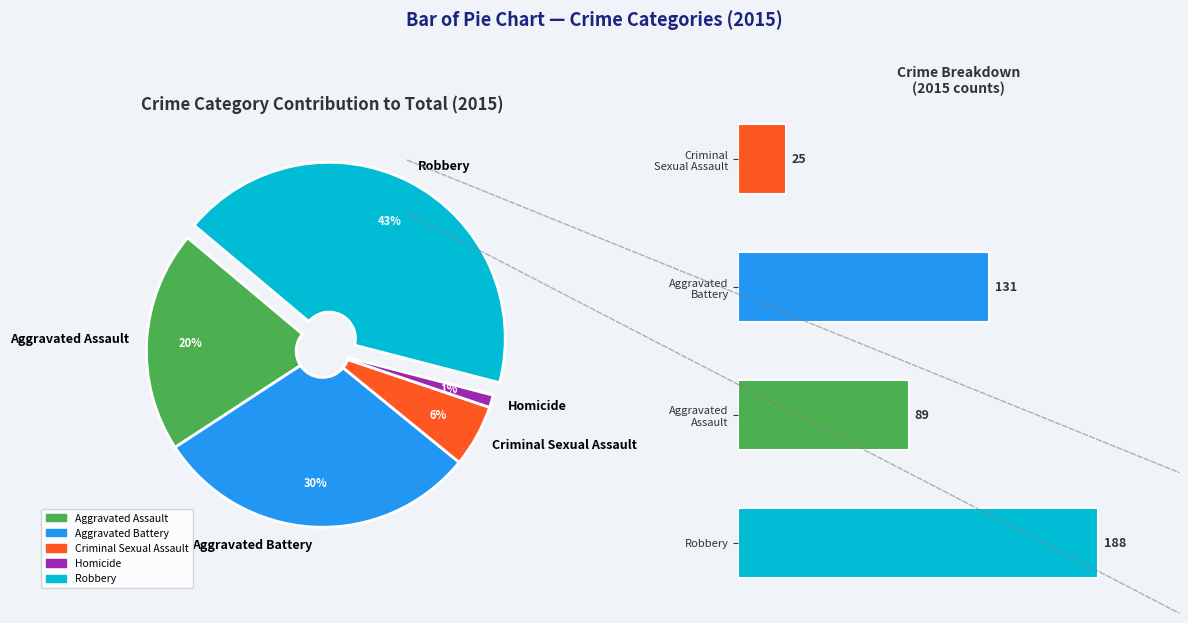

True or false: Robbery accounts for 43% of the total.

True